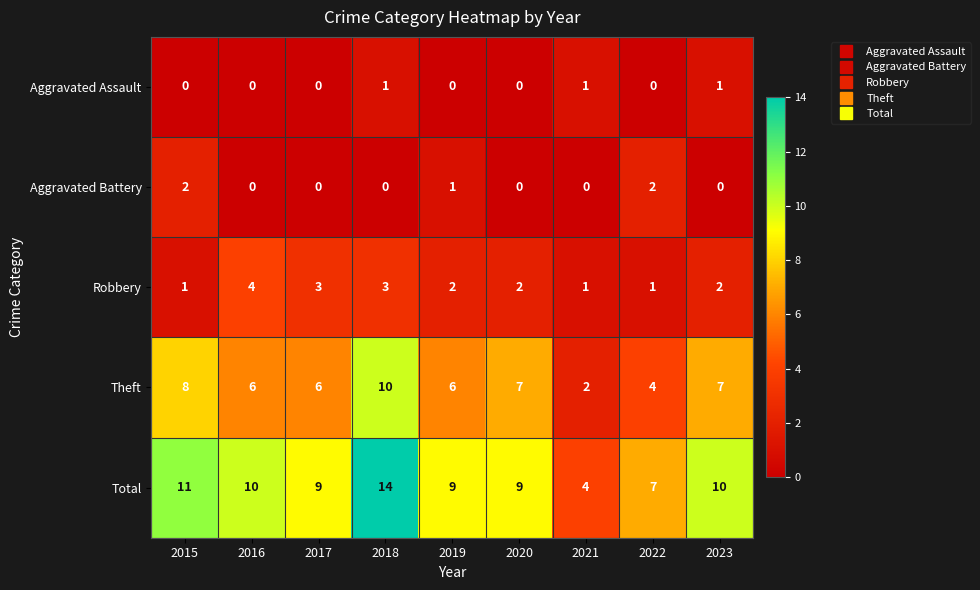

What is the total value across all series at 2018?

28